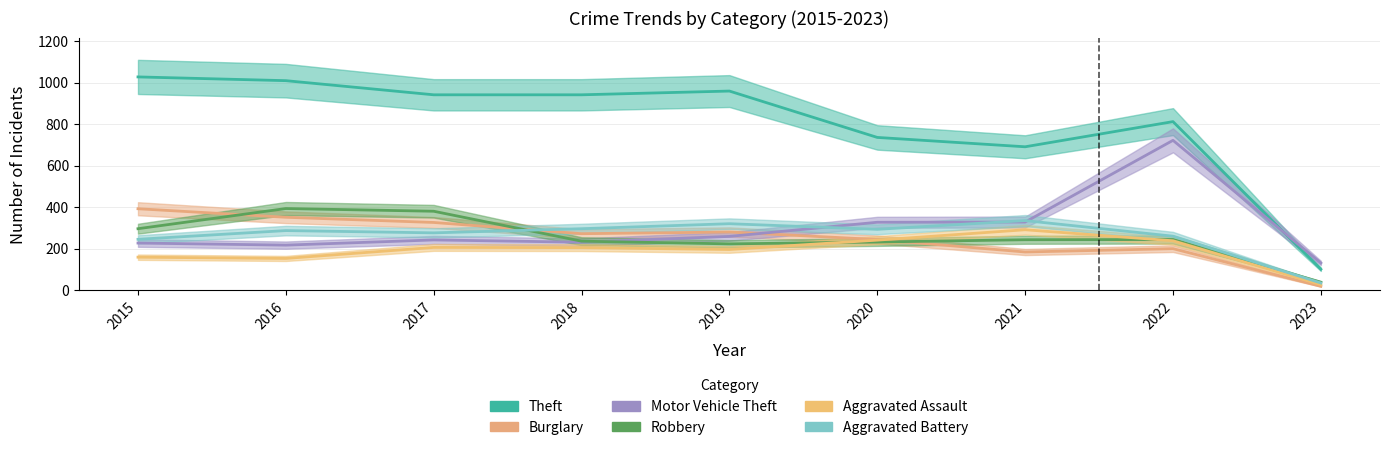

Which has a higher value, 2018 or 2017?

2018